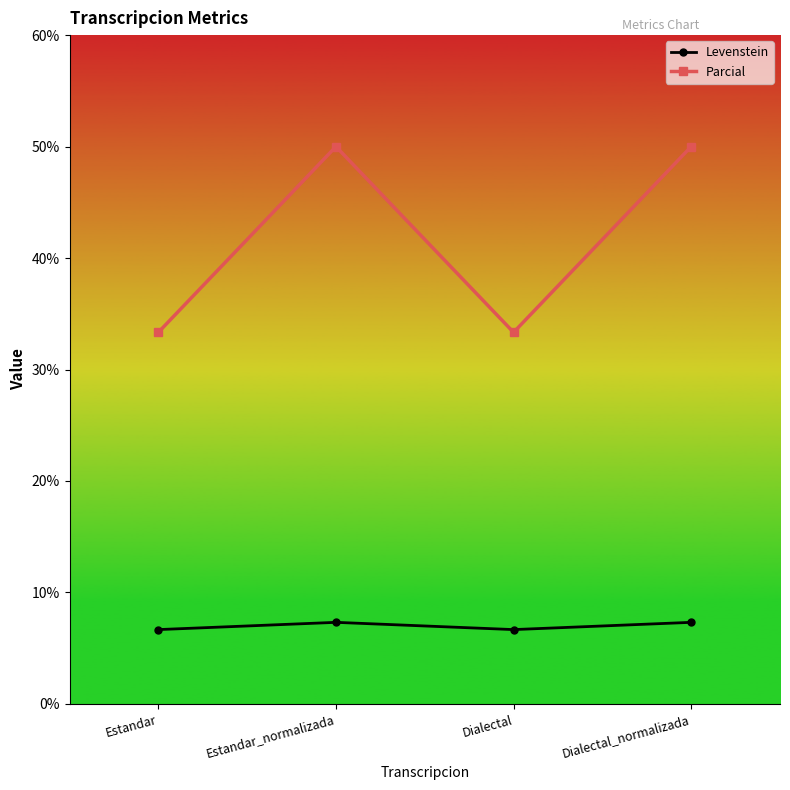

List the series in order of their peak value, highest first.

Parcial, Levenstein